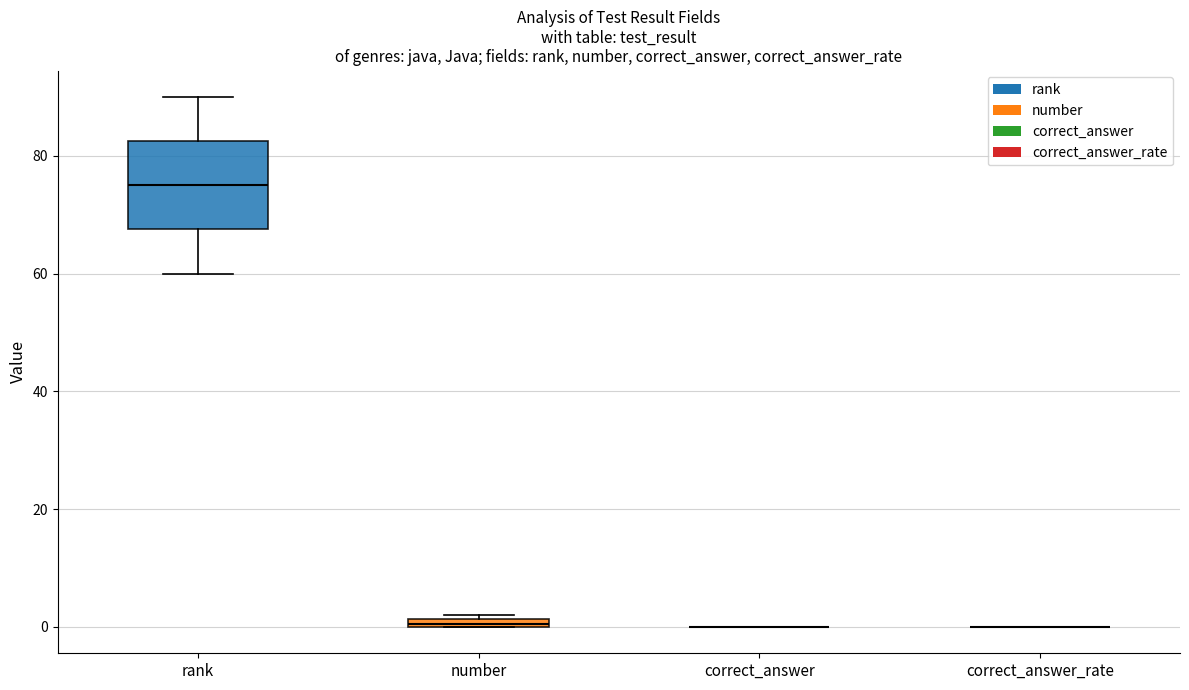

Comparing the boxes themselves (not the whiskers), which one is the tallest?

rank